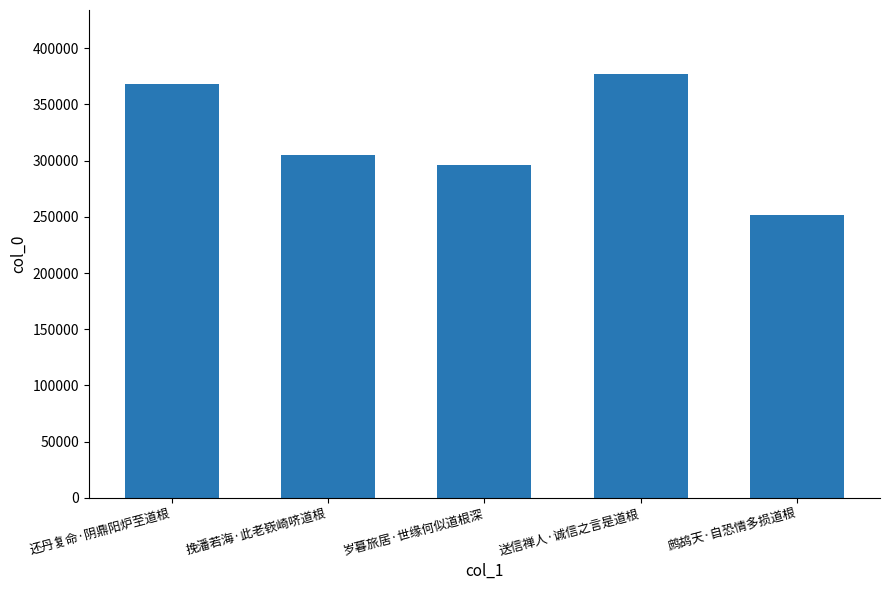

What is the change in value from 挽潘若海·此老嵚崎哜道根 to 送信禅人·诚信之言是道根?

+72184